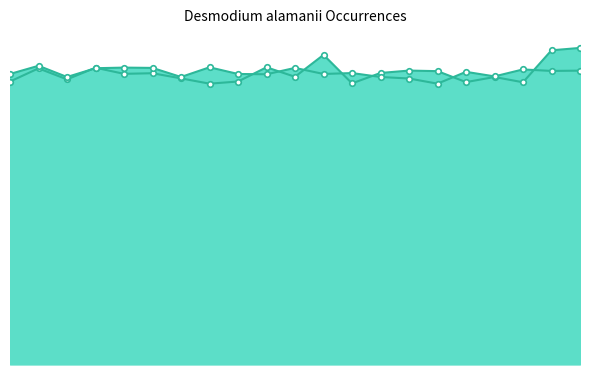

Reading right to left, transcribe all the data shown in this chart.

lat: 21.3	21.2	19.0	19.4	19.0	19.8	19.8	19.6	18.9	20.9	19.4	20.0	19.1	18.9	19.3	19.6	19.6	20.0	19.2	20.0	19.1
year: 19.8	19.8	19.9	19.4	19.7	18.9	19.3	19.4	19.6	19.6	20.0	19.6	19.6	20.0	19.4	20.0	20.0	20.0	19.4	20.1	19.6